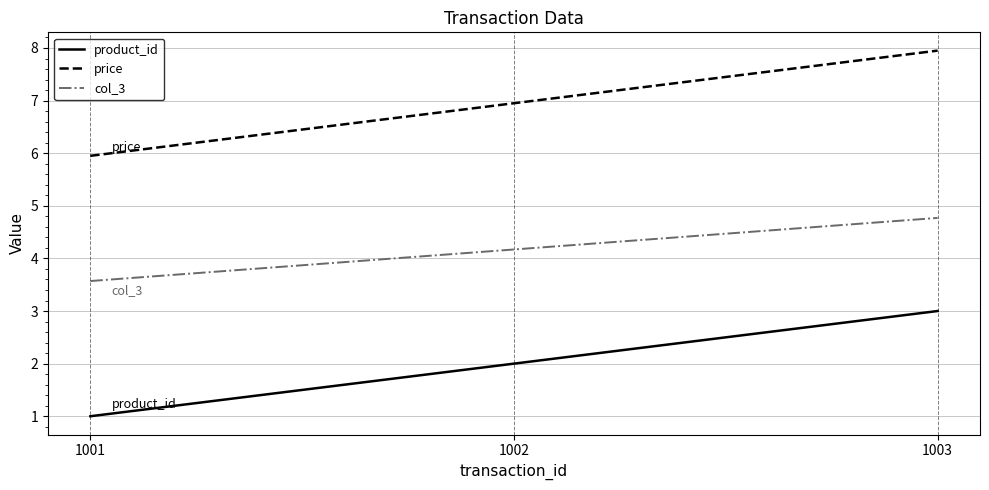

What is the difference between the product_id values at 1001 and 1003?

2.0